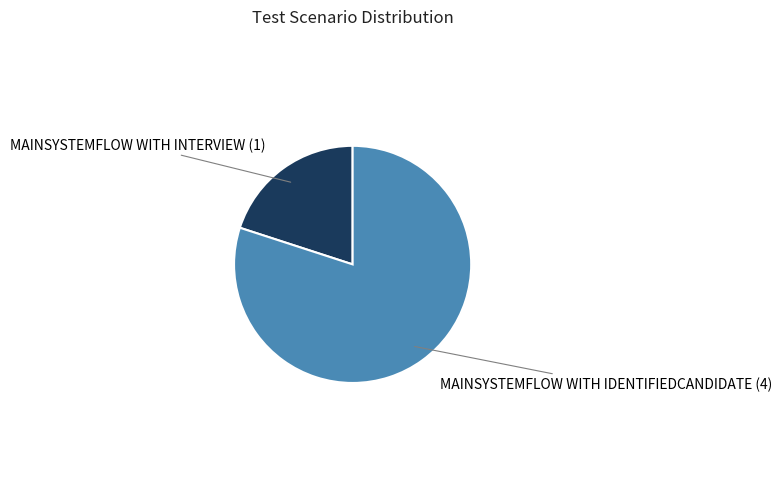

Is there a majority slice in this chart?

Yes